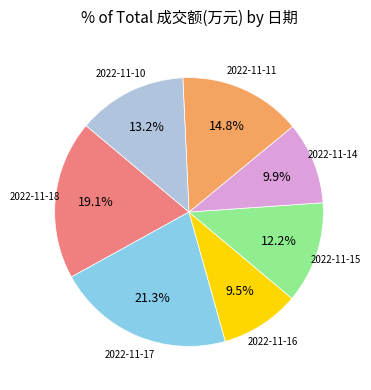

To the nearest percent, what percentage of the pie is 2022-11-15?

12%